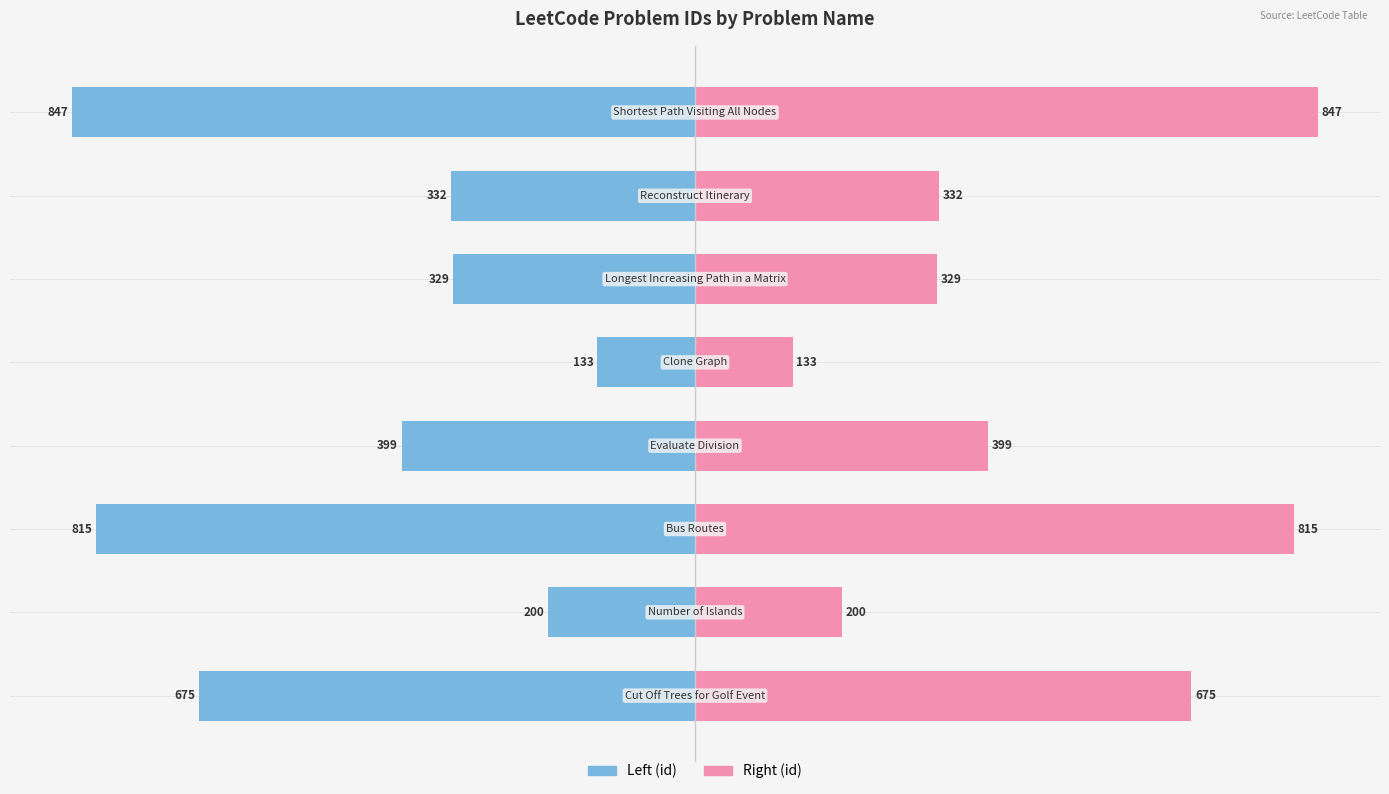

How many bars are there in each group?

2